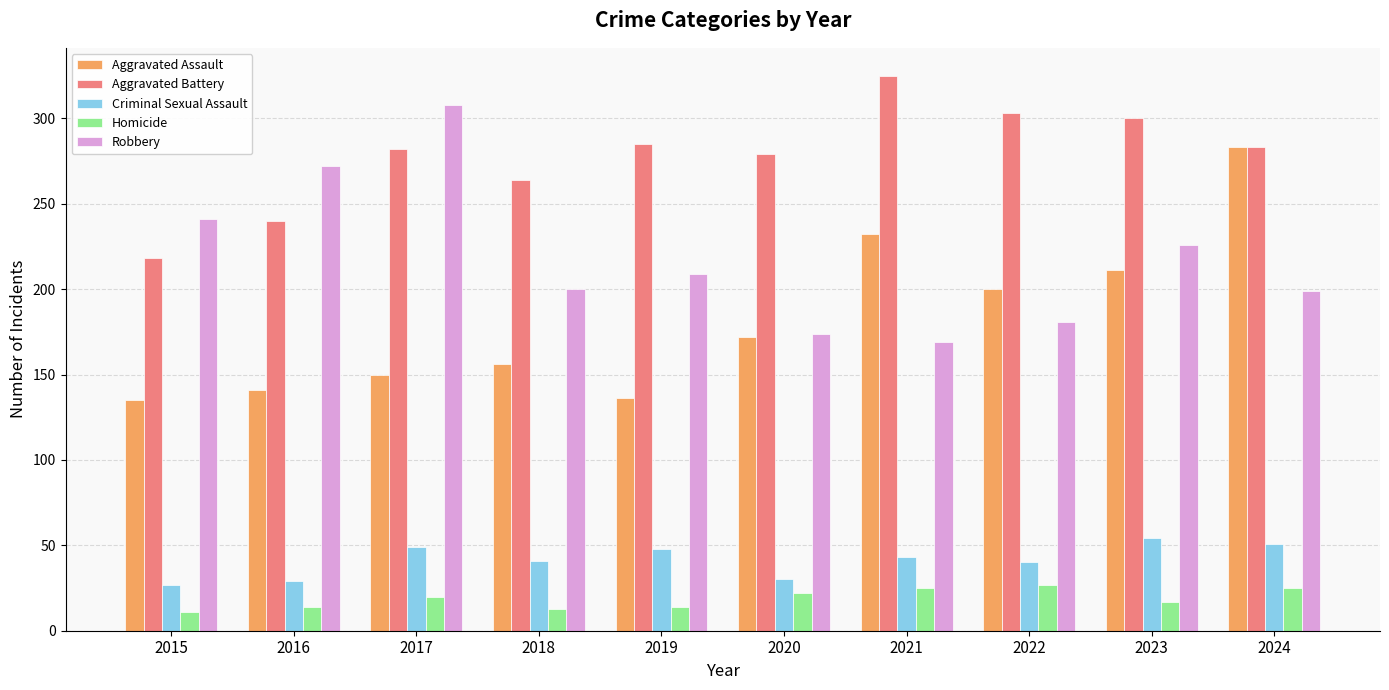

The Aggravated Battery series shows 300 at 2023. True or false?

True